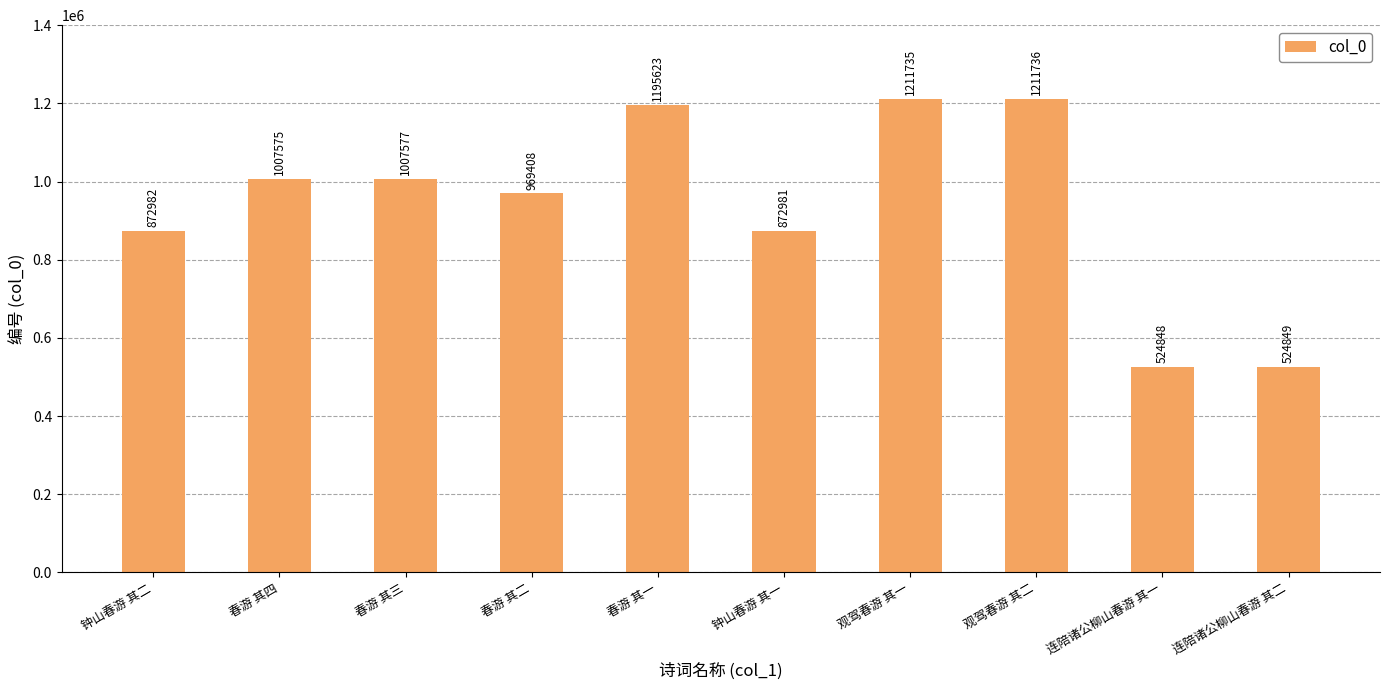

What is the approximate value at 春游 其二, to the nearest 10?

969410